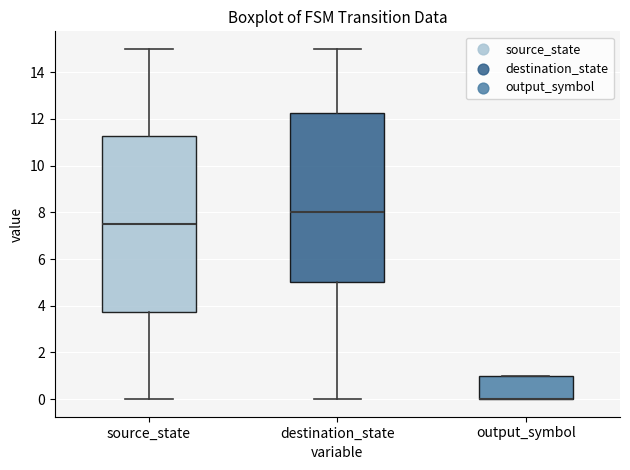

Where does the lower whisker of the box for source_state end on the y-axis? The values are not printed on the chart, so give them approximately, as read against the axis.

0.0